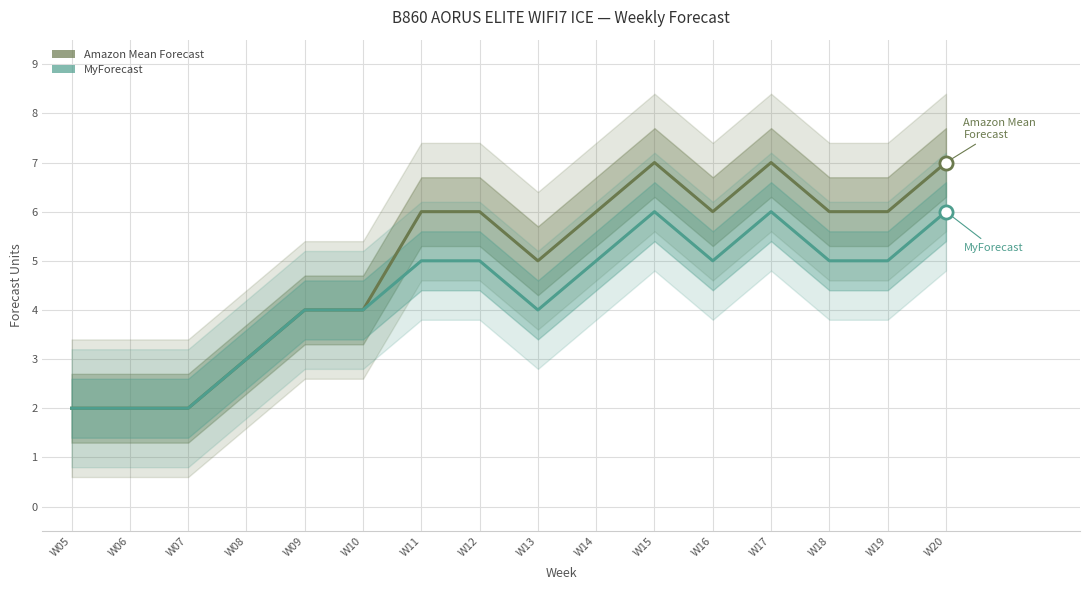

Which series reaches the minimum Y coordinate?

Amazon Mean Forecast